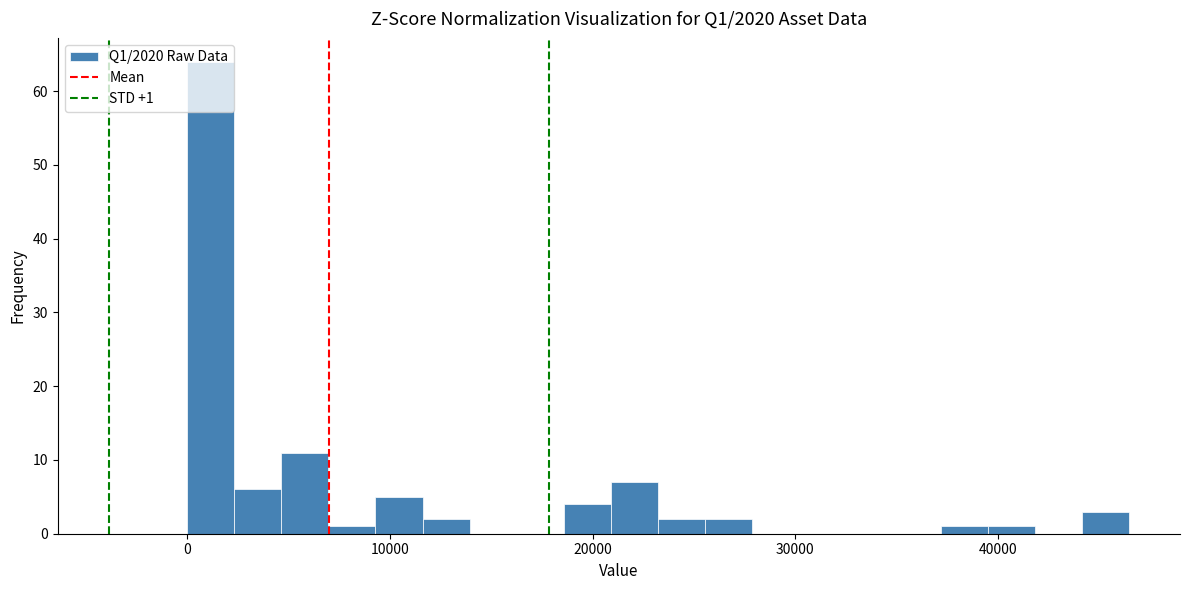

Read against the x-axis, roughly where is the centre of the tallest bar?

1000